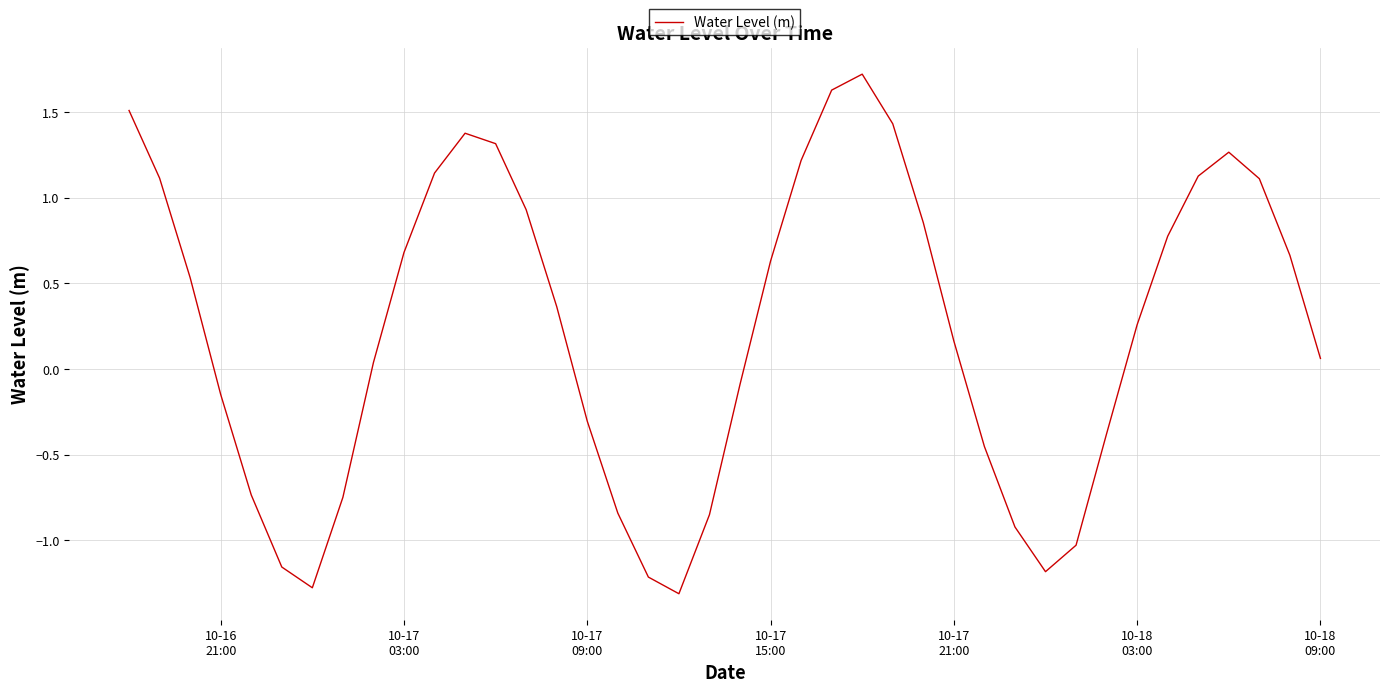

What is the difference between the maximum and minimum values?

3.0